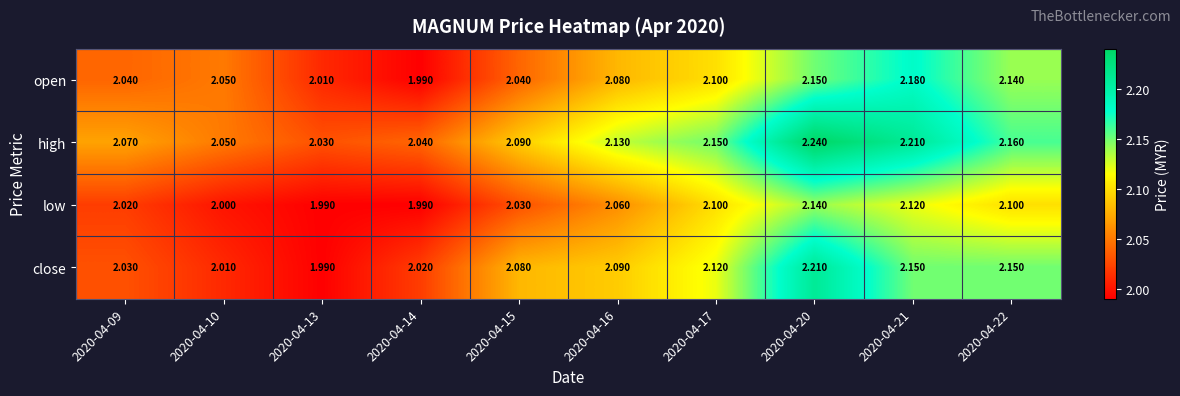

Which series has the widest spread of values?

close